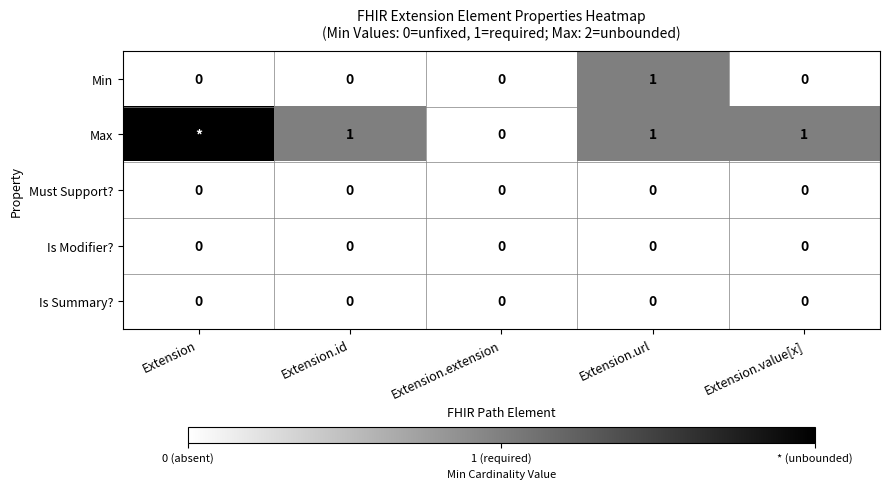

How many Min values are between 0 and 1?

5